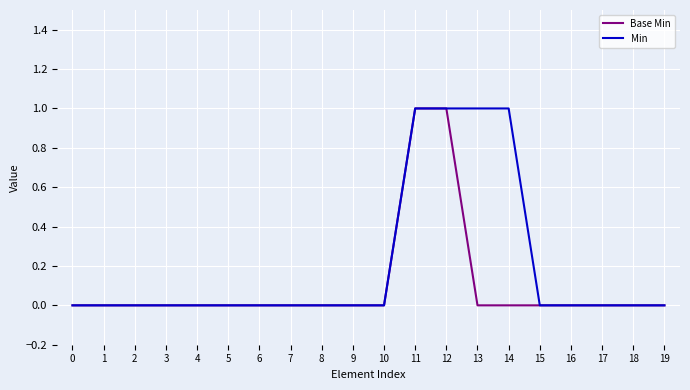

Reading left to right, list all the values displayed in this chart.

Base Min: 0	0	0	0	0	0	0	0	0	0	0	1	1	0	0	0	0	0	0	0
Min: 0	0	0	0	0	0	0	0	0	0	0	1	1	1	1	0	0	0	0	0